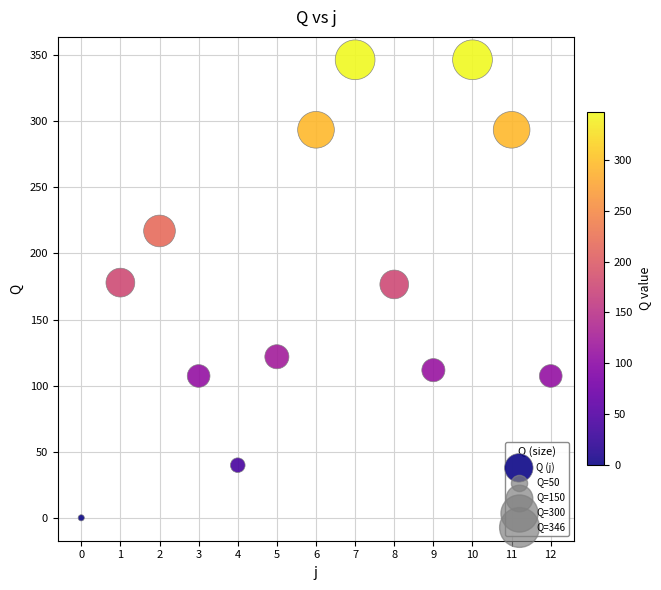

What is the range of Y values (max minus min)?

346.5